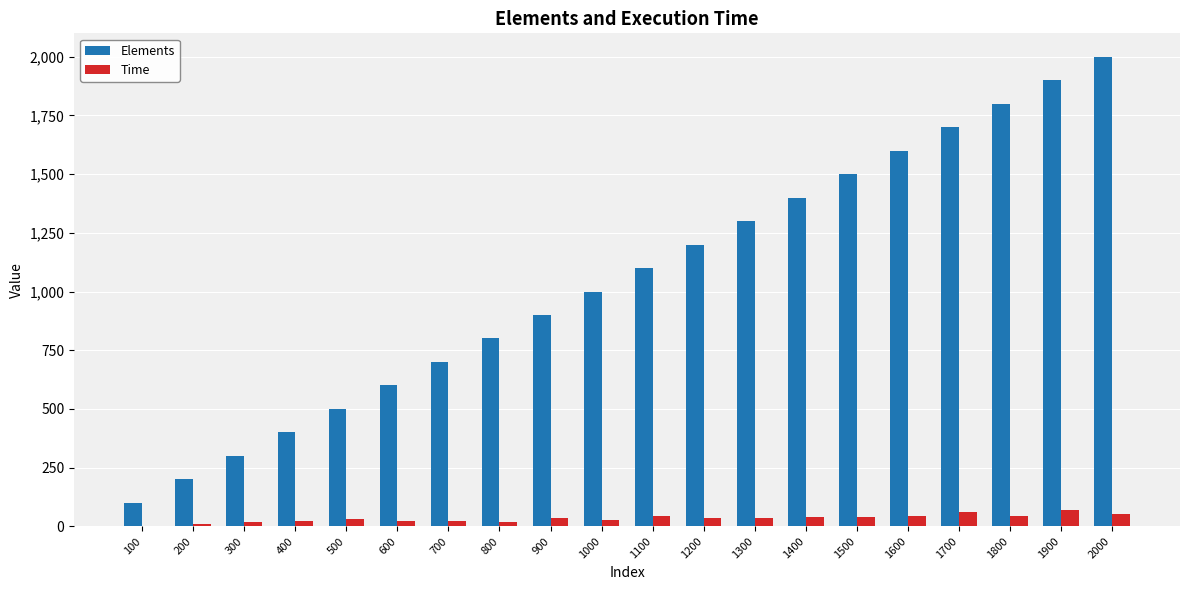

The Time series shows 33 at 1300. True or false?

True